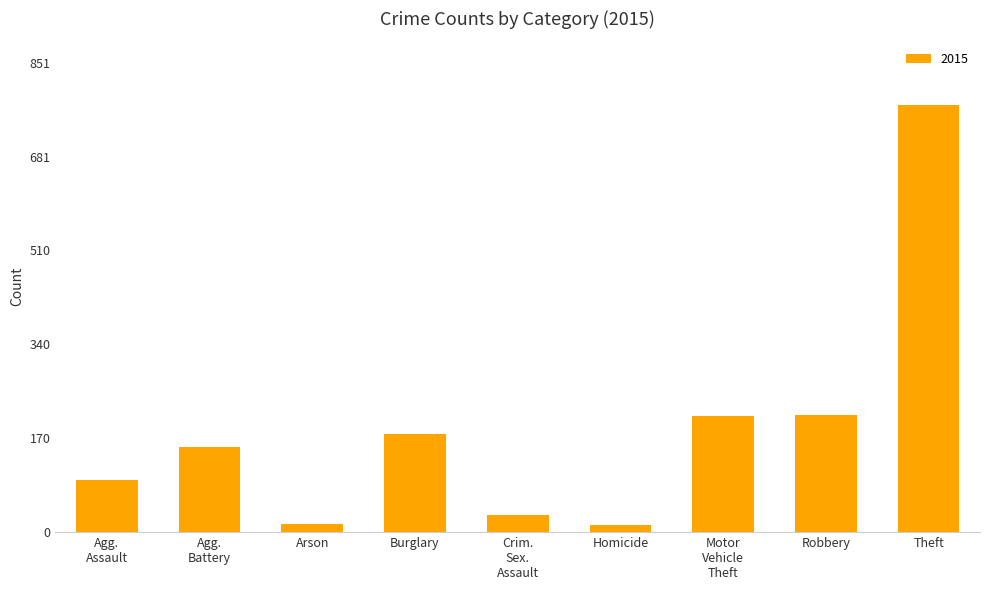

What is the sum of all values?

1683